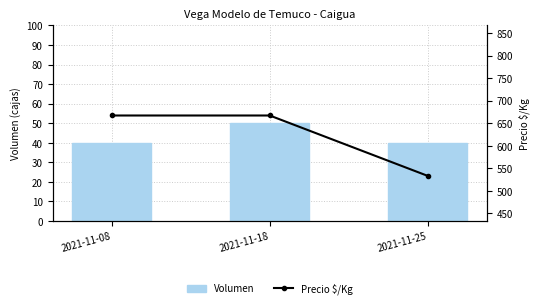

True or false: Volumen has a value of 40 at 2021-11-08.

True